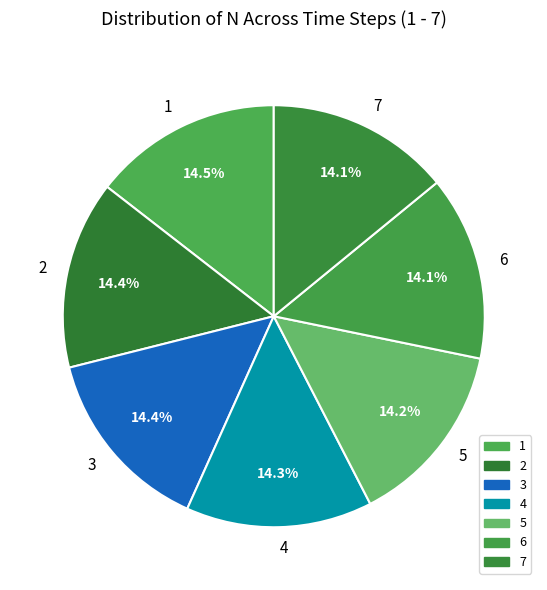

Do 1 and 6 together represent more than half of the pie?

No